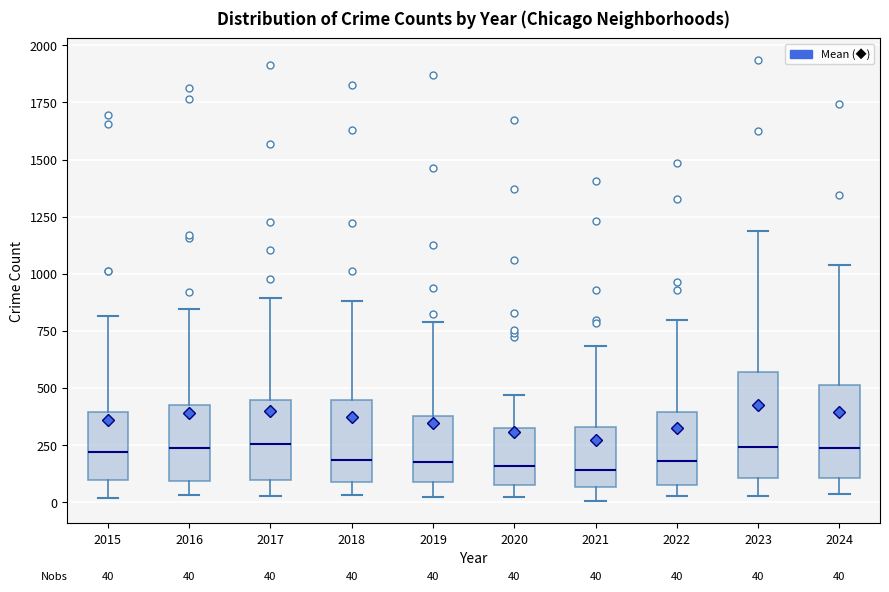

Which box is the tallest, from its lower edge to its upper edge?

2023